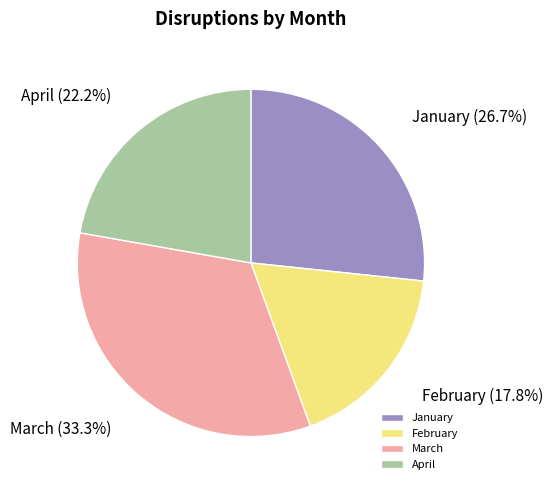

Rank the categories by value from highest to lowest.

March, January, April, February